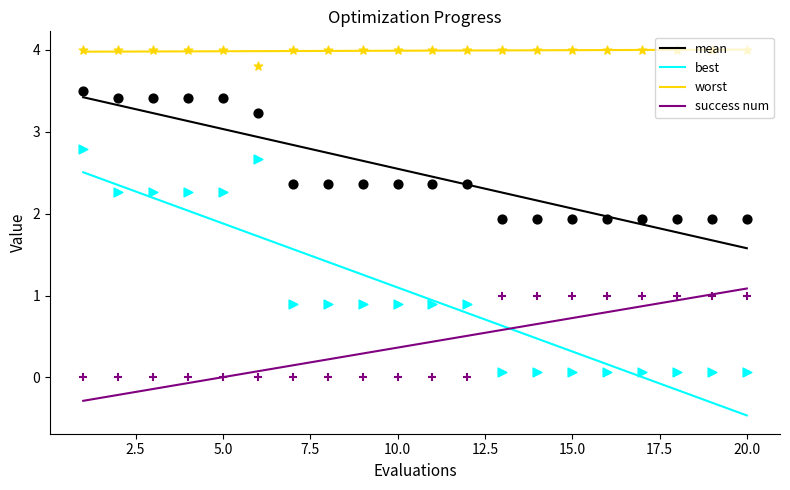

Which series reaches the maximum Y coordinate?

worst